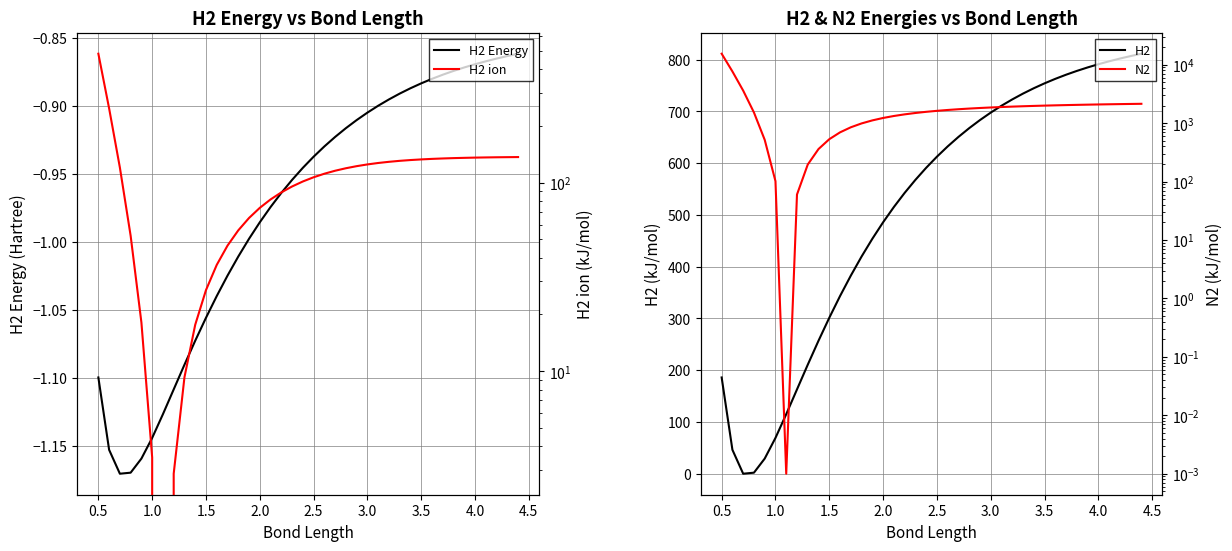

How many values in the H2 series exceed 612?

20